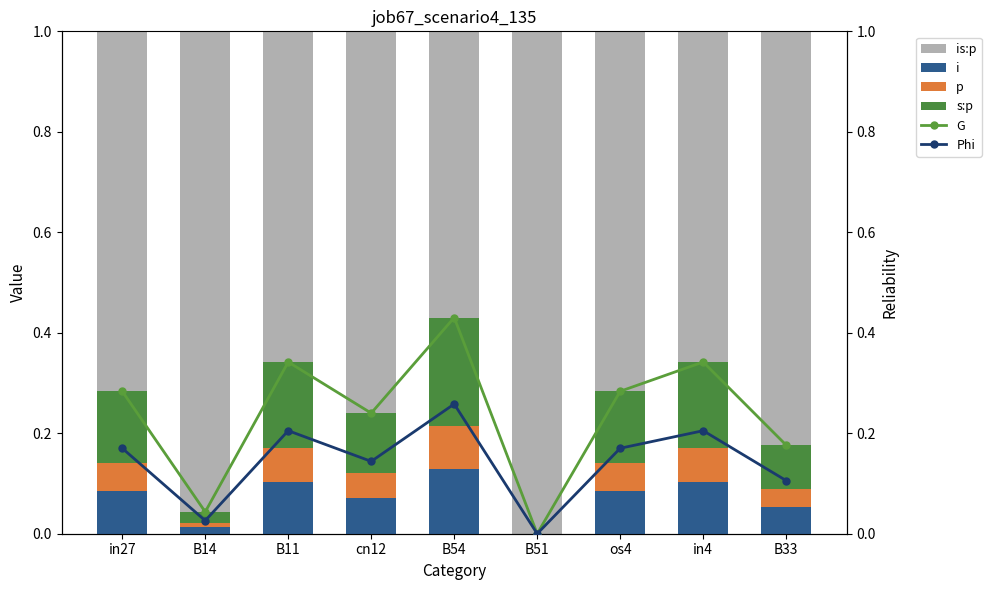

Which series changed the most between B54 and in4?

G